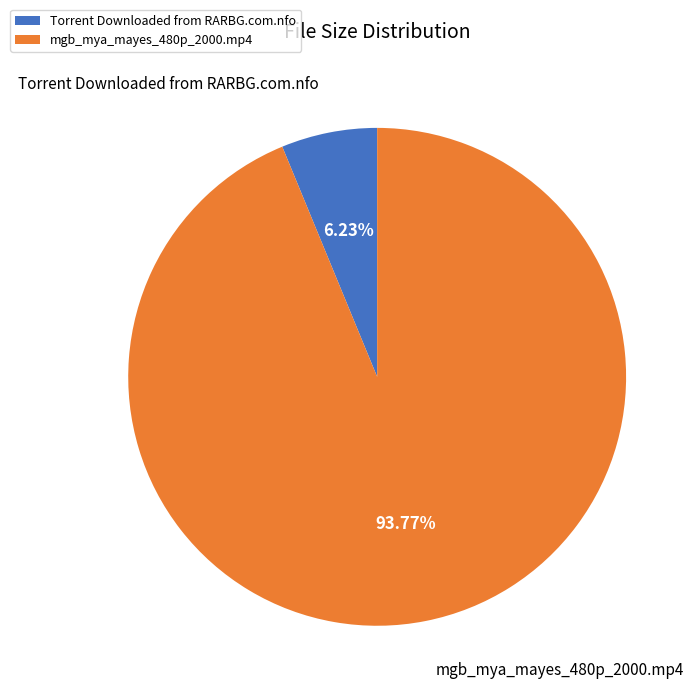

Which slice is the largest?

mgb_mya_mayes_480p_2000.mp4